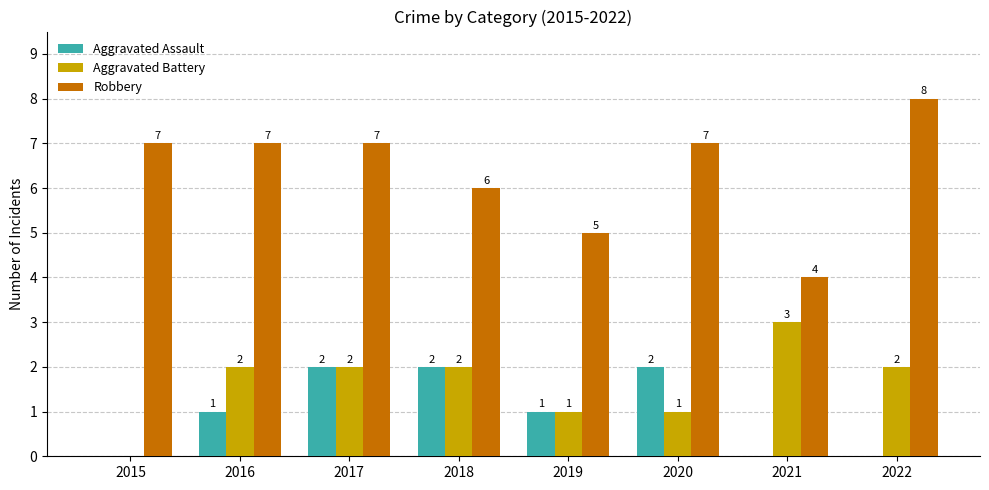

What is the highest value of the Aggravated Battery series?

3